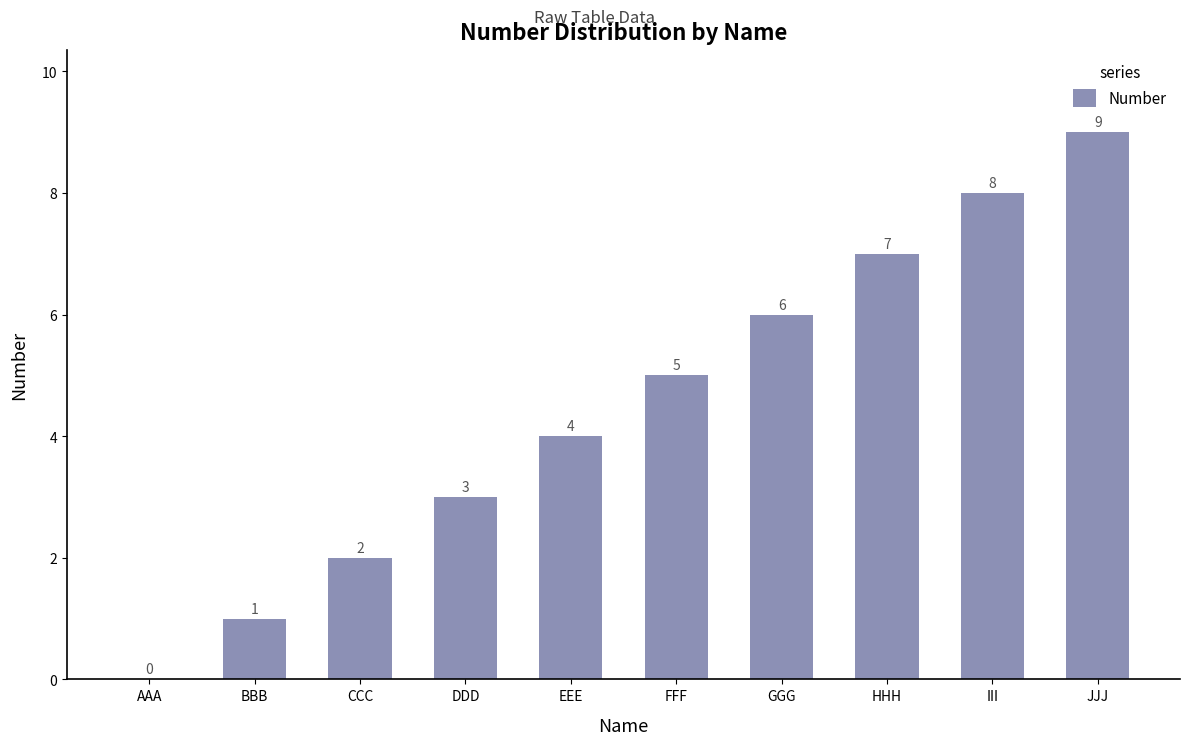

What is the greatest value displayed?

9